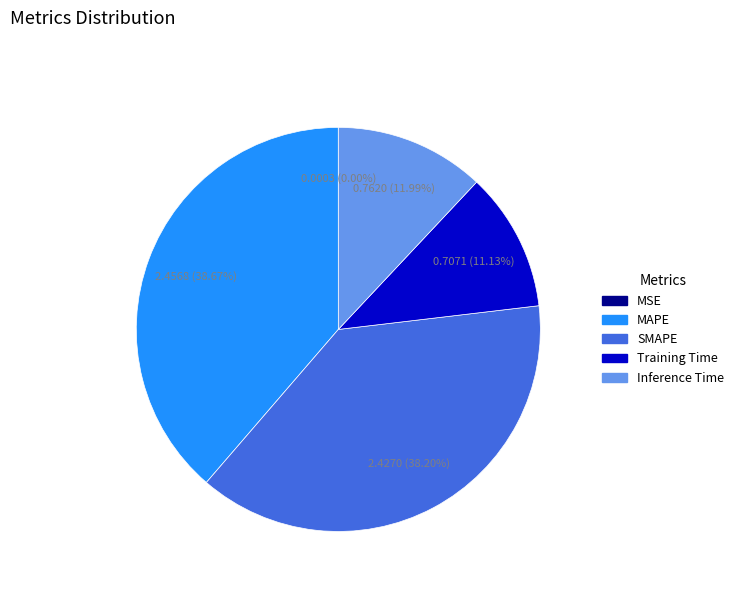

What is the ratio of the value at Inference Time to the value at MAPE?

0.3